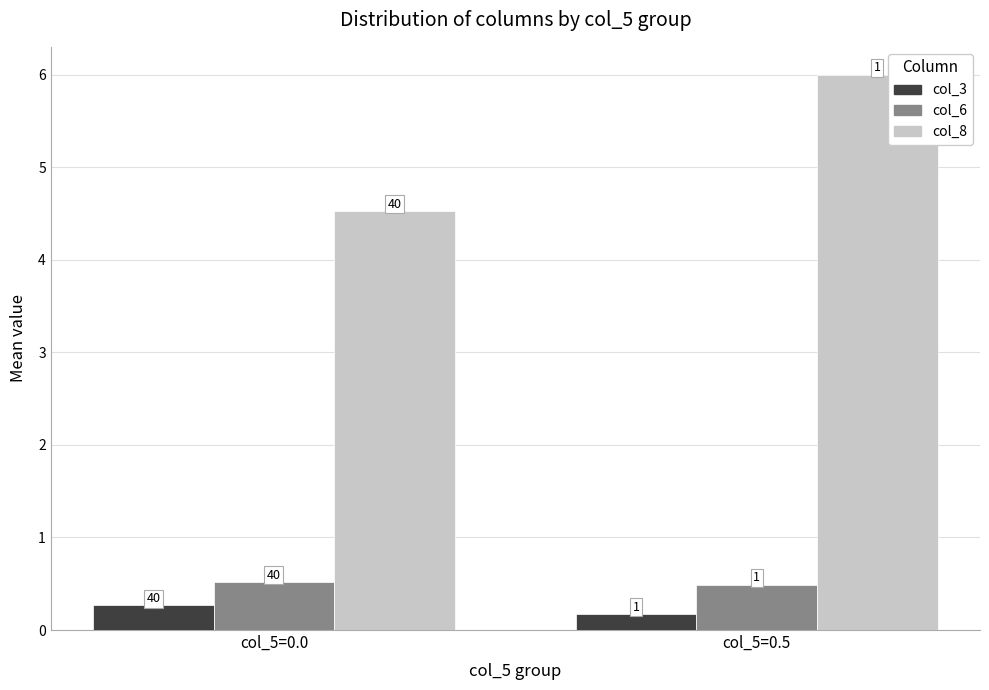

Is it true that col_8 equals 6.0 at col_5=0.5?

True